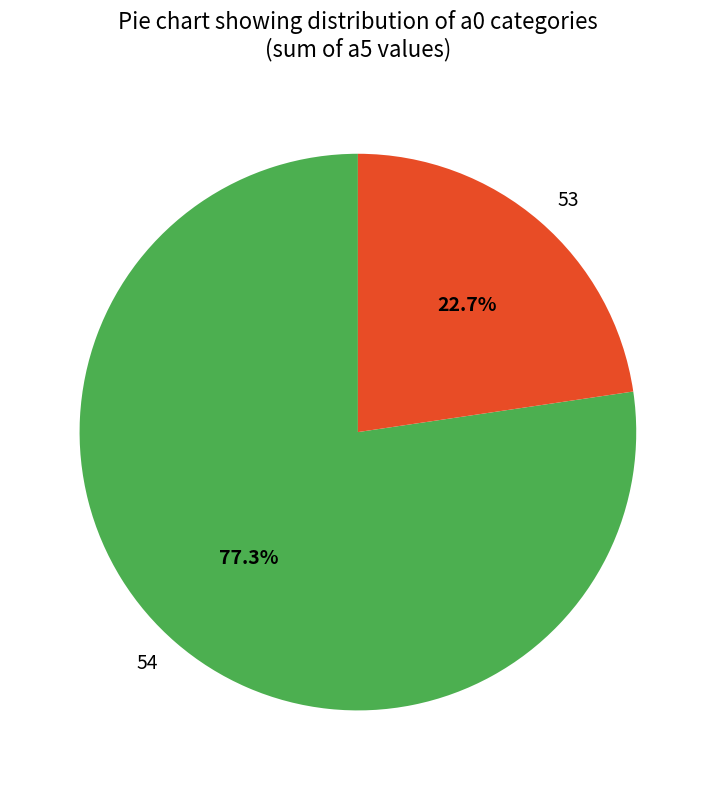

Which slice is the largest?

54